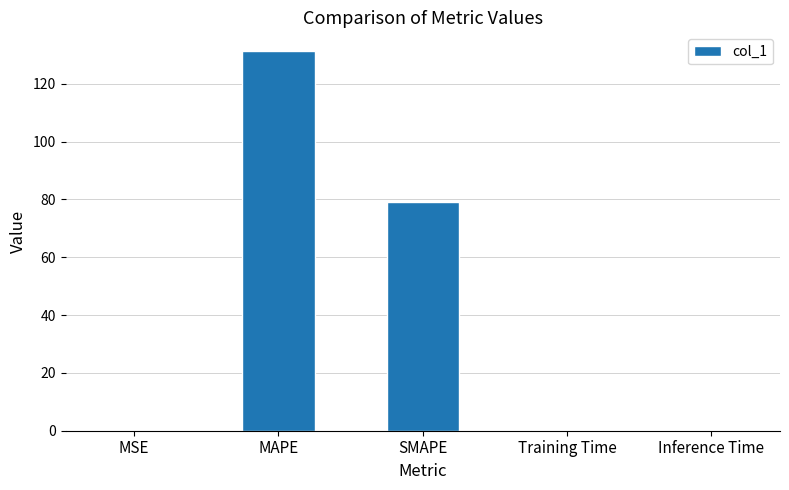

Which label corresponds to the largest value in the chart?

MAPE